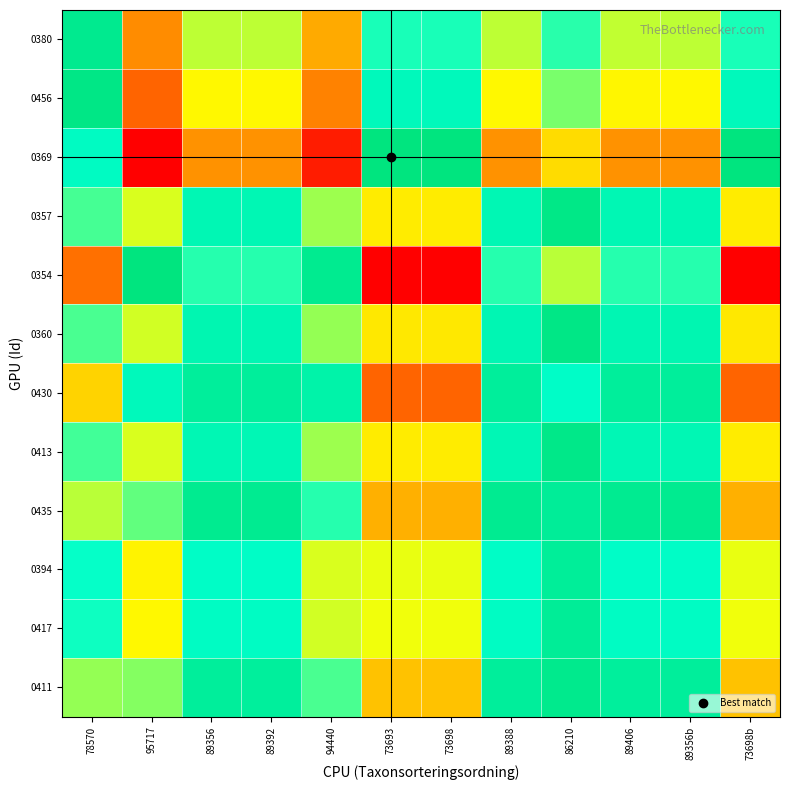

At how many categories does at least one series exceed 0?

12